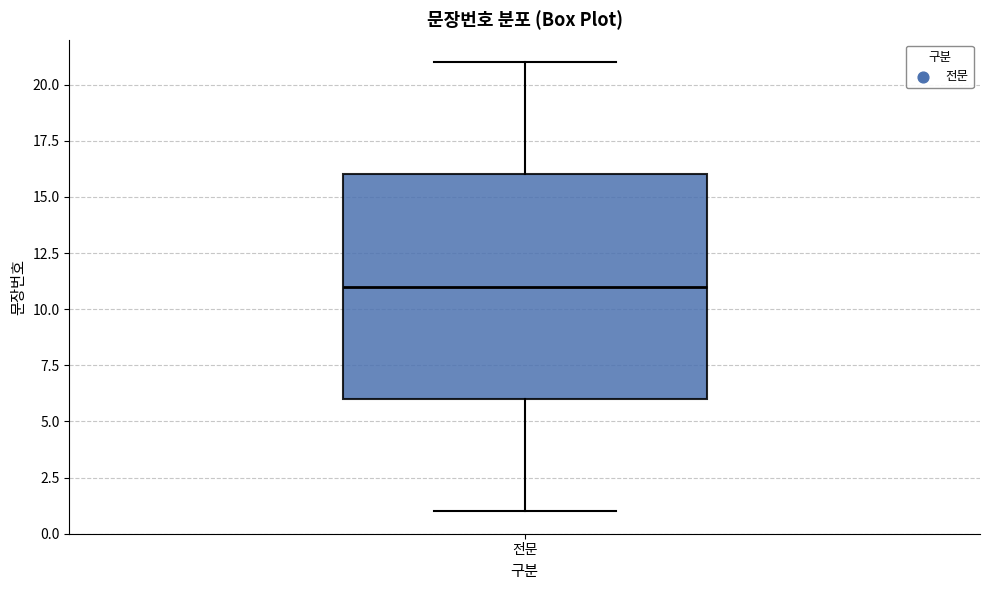

Where is the lower edge of the box for 전문 on the y-axis? The values are not printed on the chart, so give them approximately, as read against the axis.

6